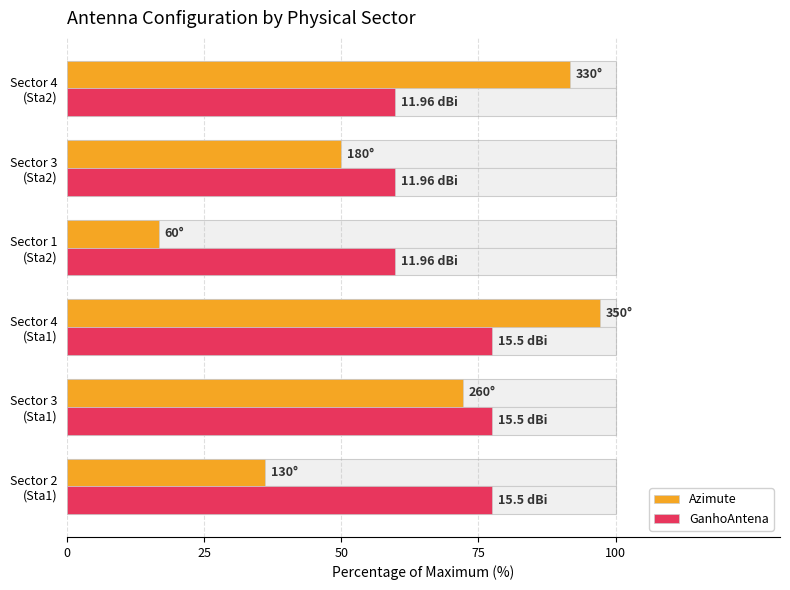

How many bars are there in total?

12